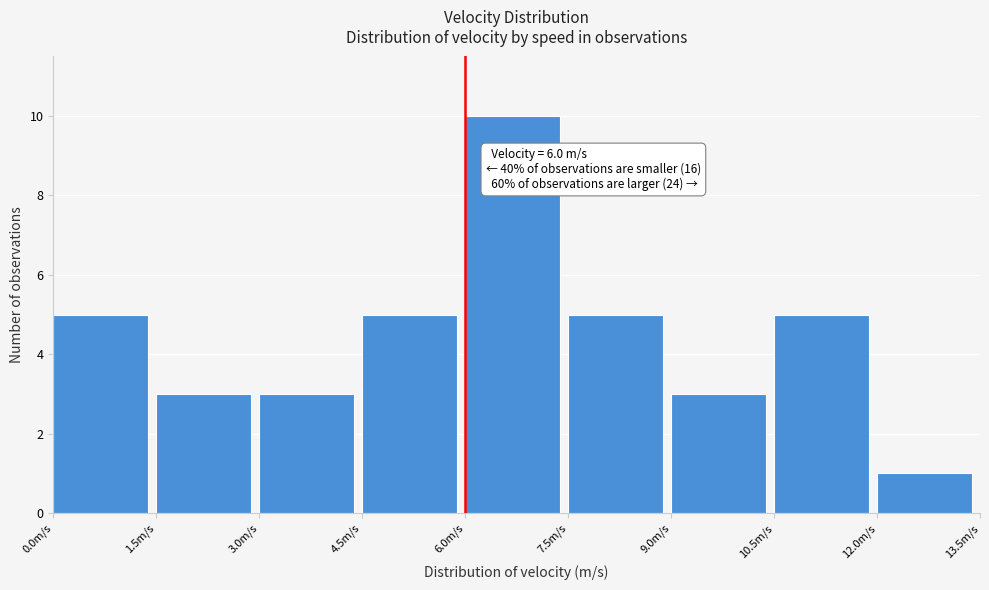

Over which range of the x-axis is the bar tallest?

6.0 to 7.5